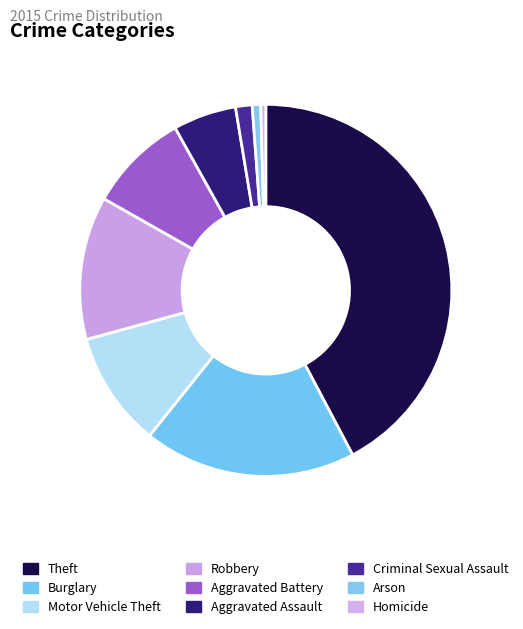

To the nearest percent, what percentage of the pie is Arson?

1%